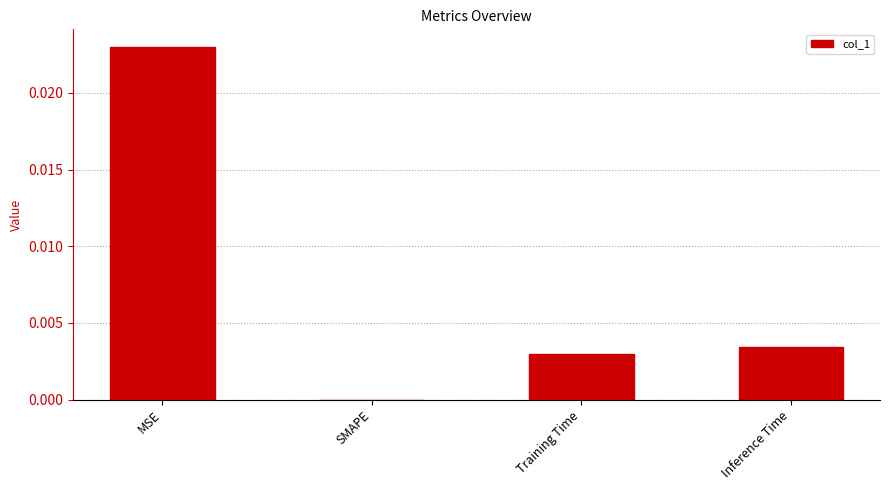

Which category has the highest value across all series?

MSE